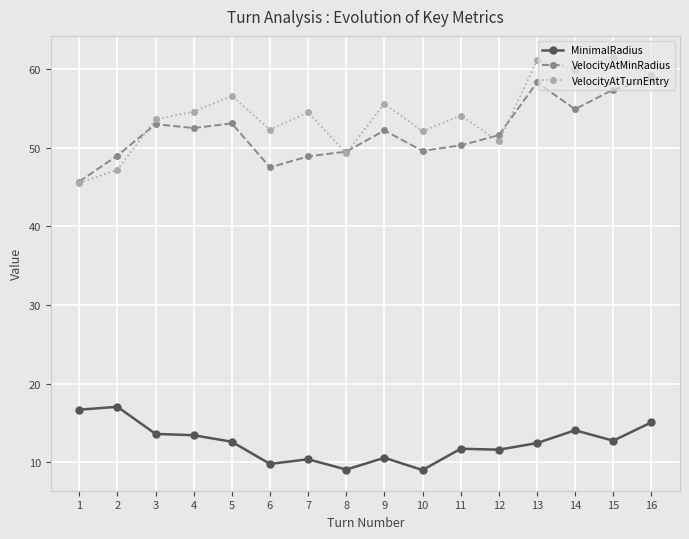

List the series in order of their peak value, highest first.

VelocityAtTurnEntry, VelocityAtMinRadius, MinimalRadius